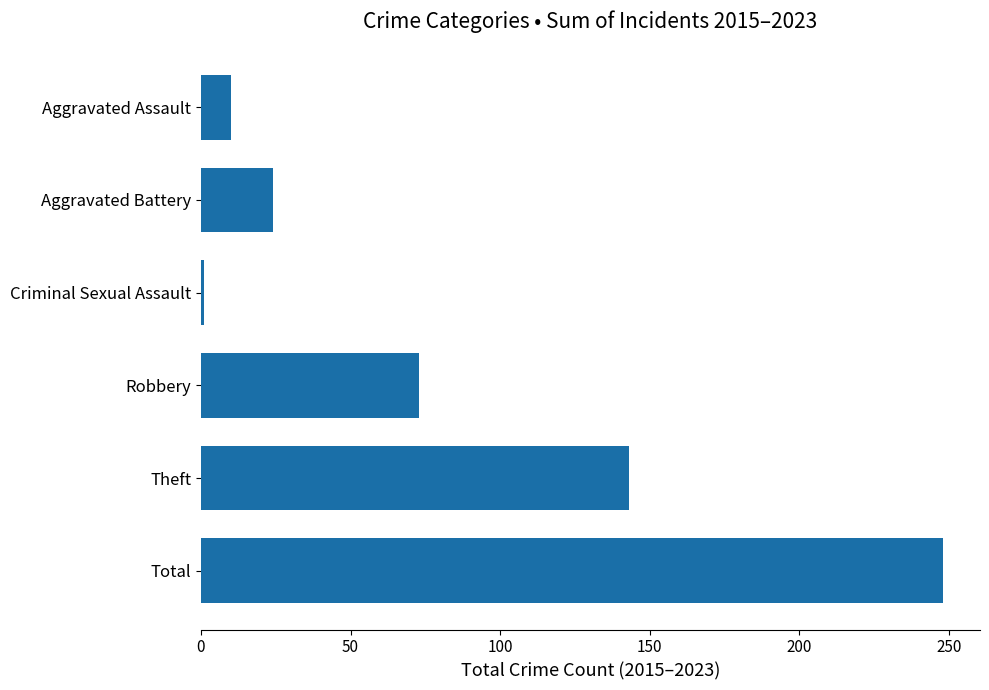

How many data points does each series have?

6